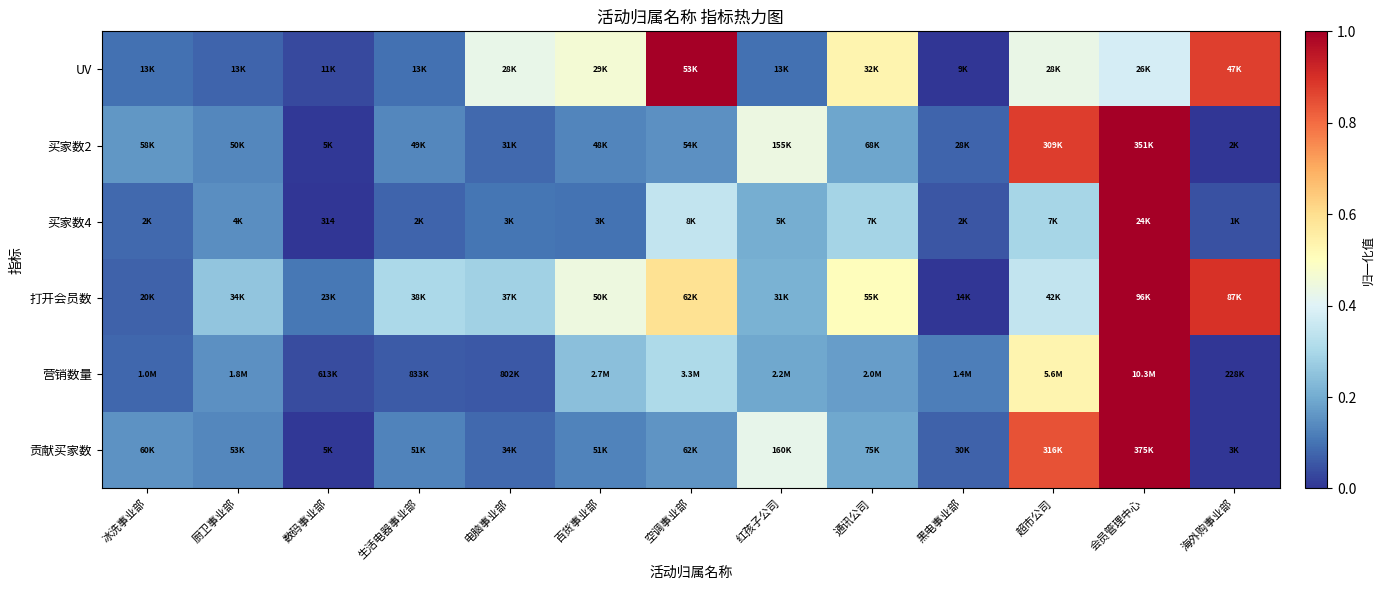

What is the total value across all series at 海外购事业部?

1.8